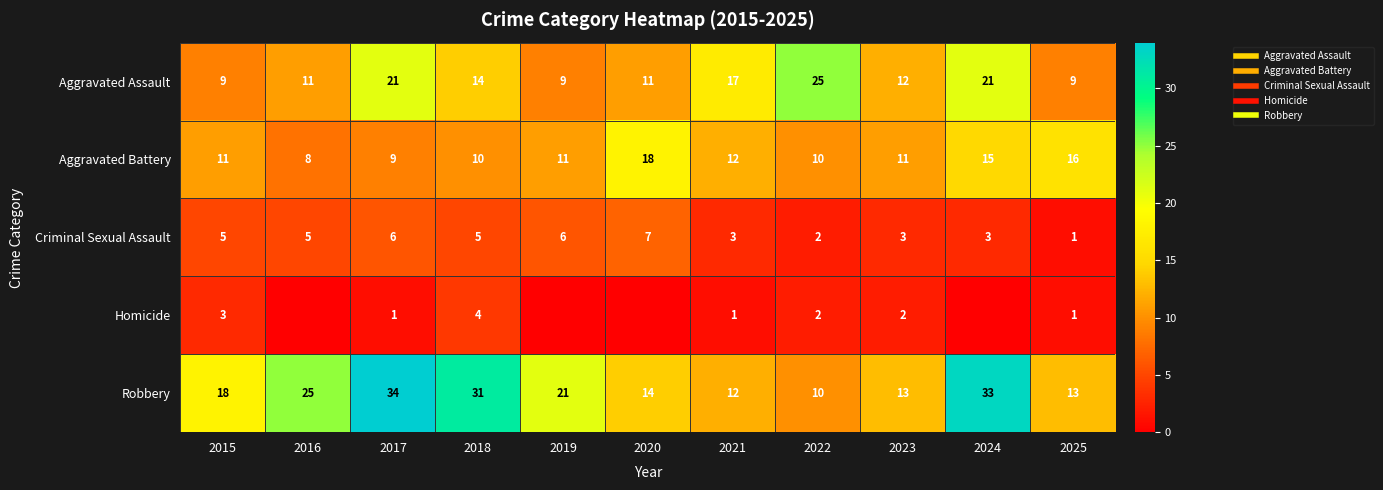

Rank the series at 2015 from lowest to highest value.

Homicide, Criminal Sexual Assault, Aggravated Assault, Aggravated Battery, Robbery